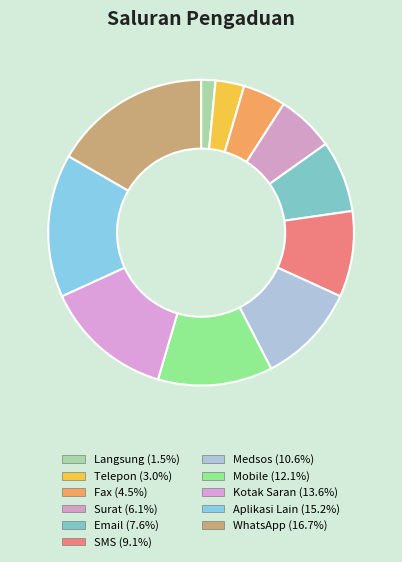

True or false: Surat accounts for 6% of the total.

True